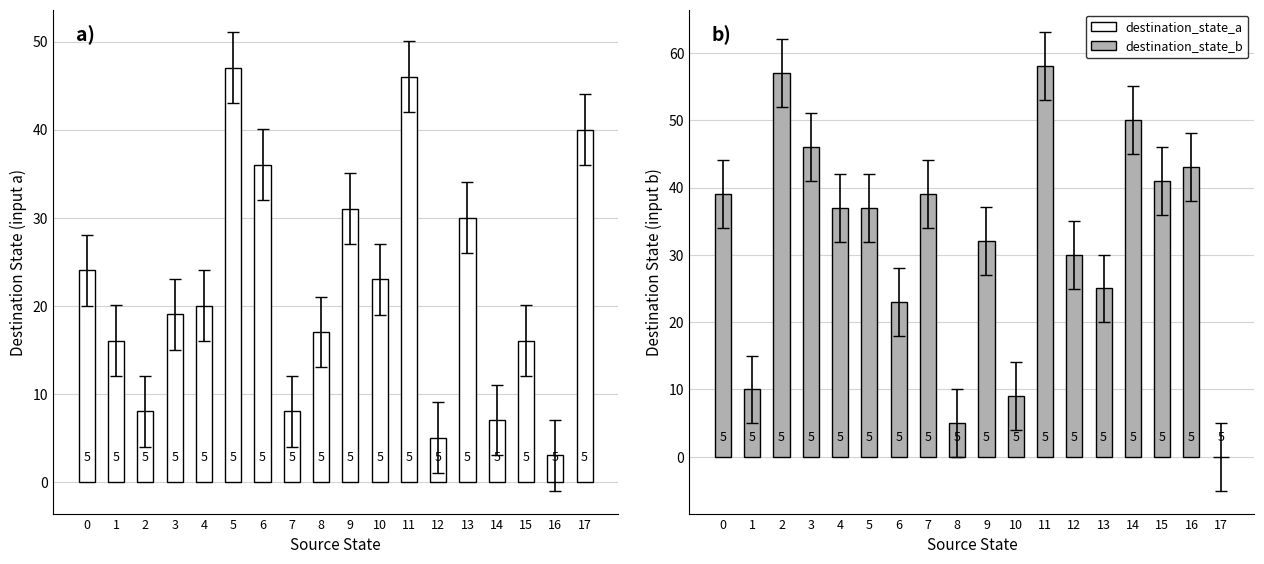

Reading left to right, extract all data points from this chart.

destination_state_a: 0=24	1=16	2=8	3=19	4=20	5=47	6=36	7=8	8=17	9=31	10=23	11=46	12=5	13=30	14=7	15=16	16=3	17=40
destination_state_b: 0=39	1=10	2=57	3=46	4=37	5=37	6=23	7=39	8=5	9=32	10=9	11=58	12=30	13=25	14=50	15=41	16=43	17=0